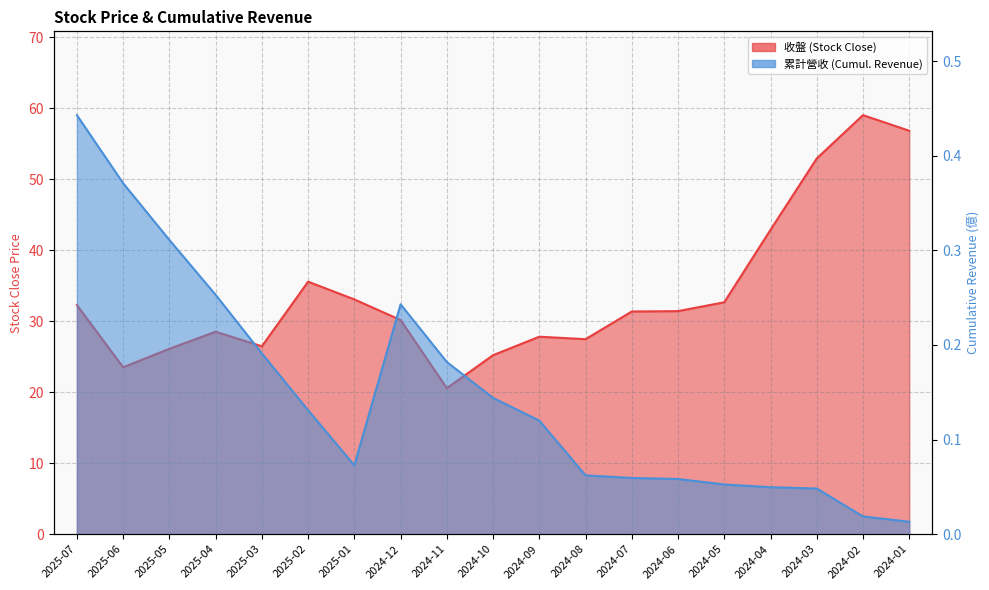

What is the sum of all 累計營收 values?

2.8